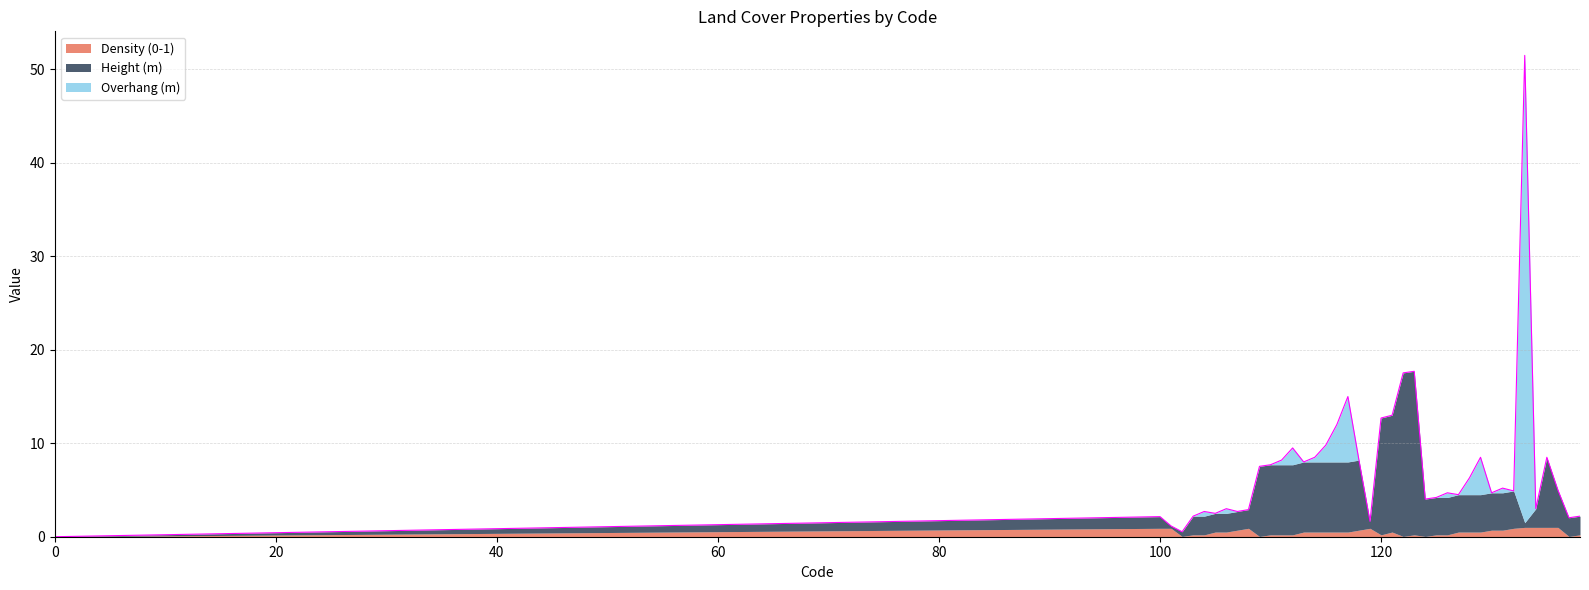

Reading left to right, what are all the values shown in this chart?

Density (0-1): 0=0.0	100=0.9	101=0.9	102=0.0	103=0.2	104=0.2	105=0.5	106=0.5	107=0.7	108=0.9	109=0.0	110=0.2	111=0.2	112=0.2	113=0.5	114=0.5	115=0.5	116=0.5	117=0.5	118=0.7	119=0.9	120=0.2	121=0.5	122=0.0	123=0.2	124=0.0	125=0.2	126=0.2	127=0.5	128=0.5	129=0.5	130=0.7	131=0.7	132=0.9	133=1.0	134=1.0	135=1.0	136=1.0	137=0.0	138=0.2
Height (m): 0=0.0	100=1.2	101=0.2	102=0.5	103=2.0	104=2.0	105=2.0	106=2.0	107=2.0	108=2.0	109=7.5	110=7.5	111=7.5	112=7.5	113=7.5	114=7.5	115=7.5	116=7.5	117=7.5	118=7.5	119=0.8	120=12.5	121=12.5	122=17.5	123=17.5	124=4.0	125=4.0	126=4.0	127=4.0	128=4.0	129=4.0	130=4.0	131=4.0	132=4.0	133=0.5	134=2.0	135=7.5	136=4.0	137=2.0	138=2.0
Overhang (m): 0=0.0	100=0.0	101=0.0	102=0.0	103=0.0	104=0.5	105=0.0	106=0.5	107=0.0	108=0.0	109=0.0	110=0.0	111=0.5	112=1.8	113=0.0	114=0.5	115=1.8	116=4.0	117=7.0	118=0.0	119=0.0	120=0.0	121=0.0	122=0.0	123=0.0	124=0.0	125=0.0	126=0.5	127=0.0	128=1.8	129=4.0	130=0.0	131=0.5	132=0.0	133=50.0	134=0.0	135=0.0	136=0.0	137=0.0	138=0.0